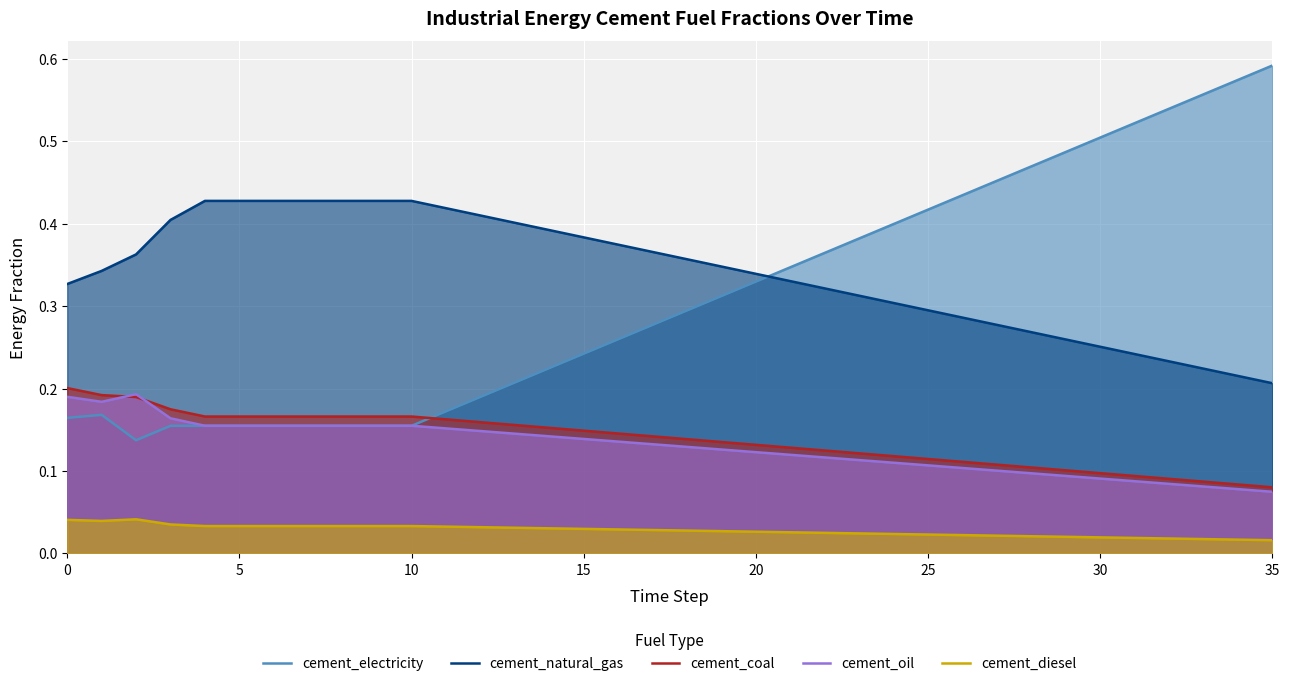

How many interior local valleys does the cement_electricity series have?

1